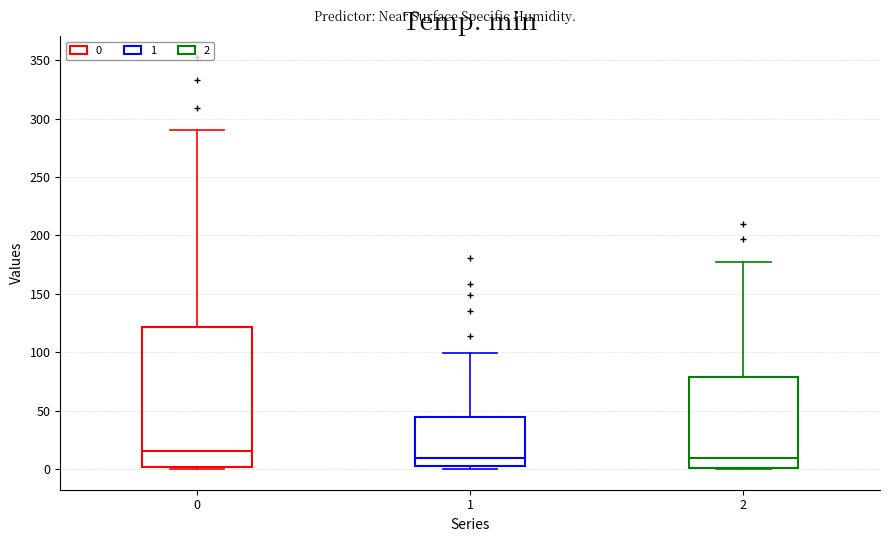

Where does the upper whisker of the box at x = 0 end on the y-axis? The values are not printed on the chart, so give them approximately, as read against the axis.

290